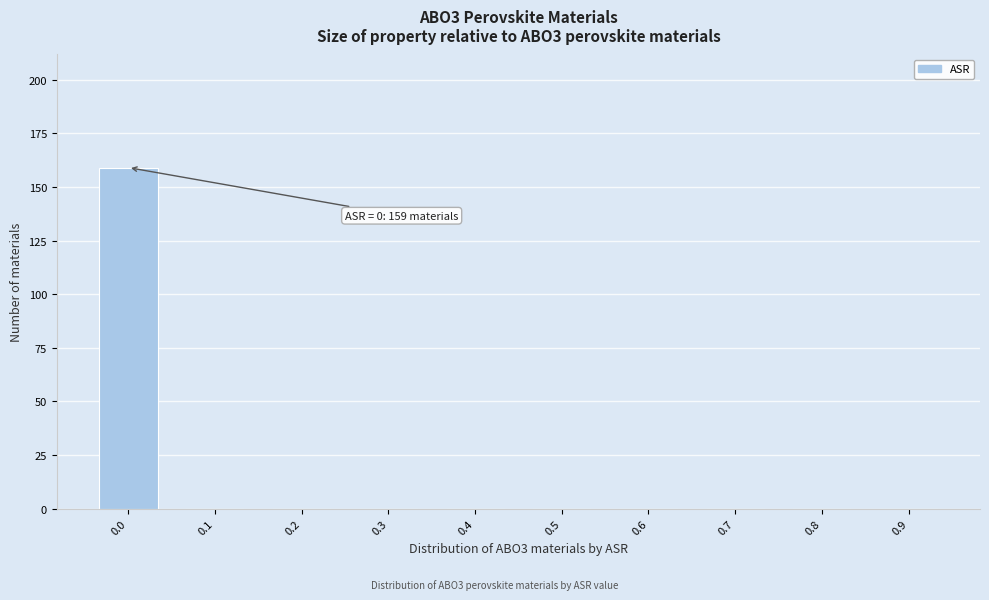

Reading left to right, transcribe all the data shown in this chart.

0.0=159	0.1=0	0.2=0	0.3=0	0.4=0	0.5=0	0.6=0	0.7=0	0.8=0	0.9=0